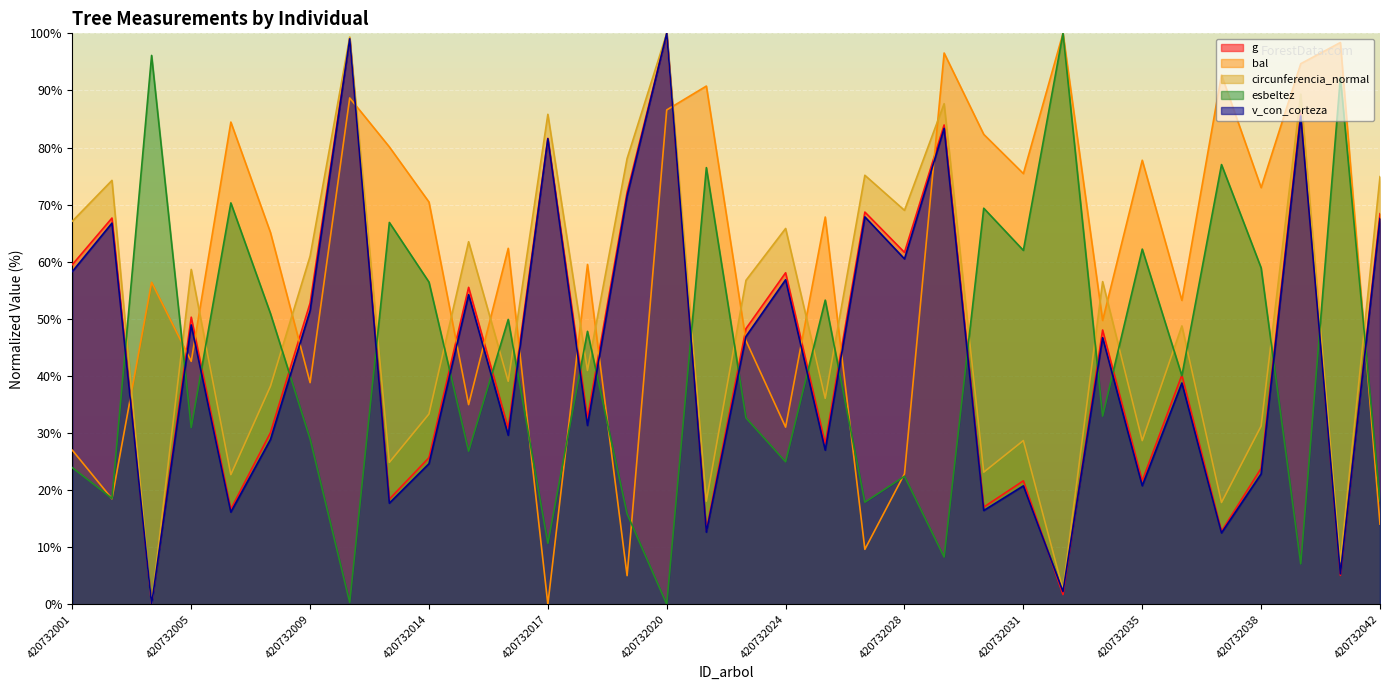

At which label is esbeltez closest to 50?

420732016